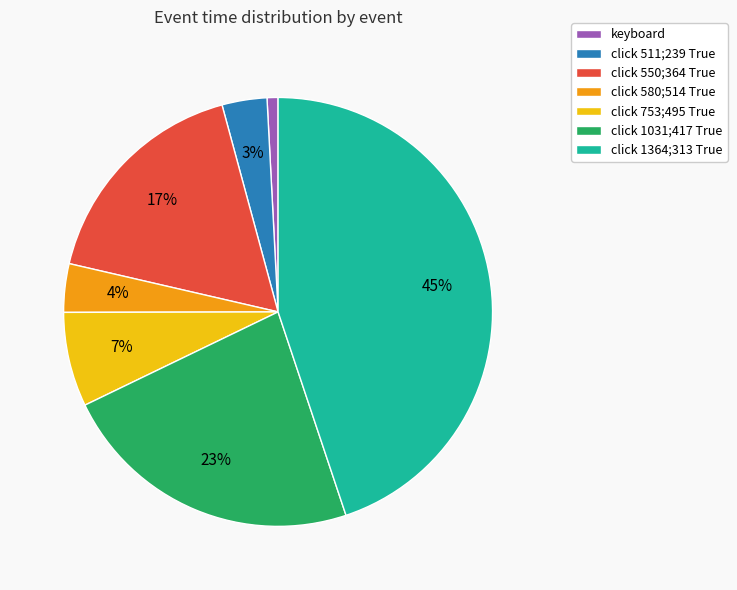

Combined, do click 511;239 True and click 580;514 True account for over 50%?

No